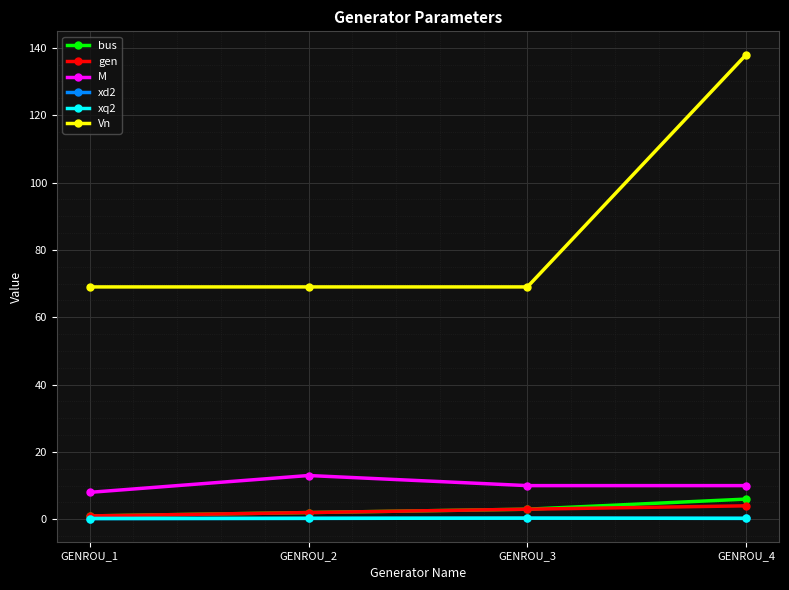

Does the chart display data point markers on the line(s)?

Yes